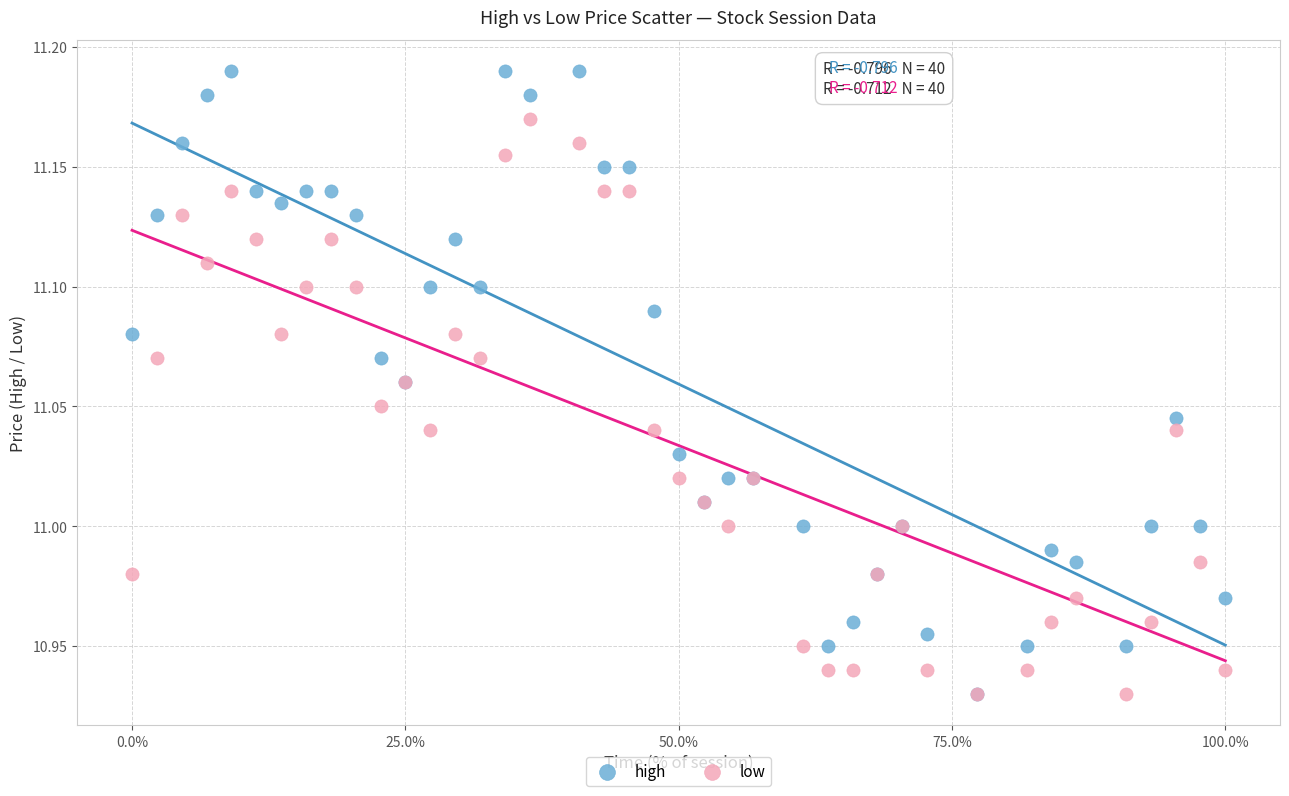

What are all the series names shown in the legend?

high, low